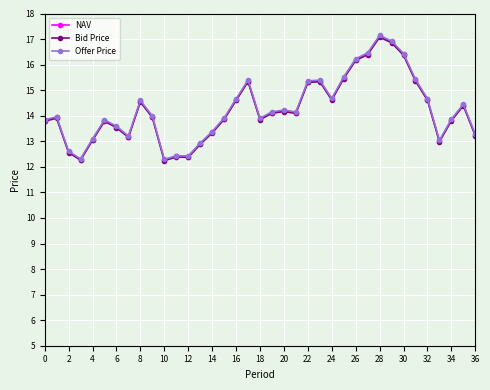

What is the value of the Offer Price point at the 32nd from the left?

15.4